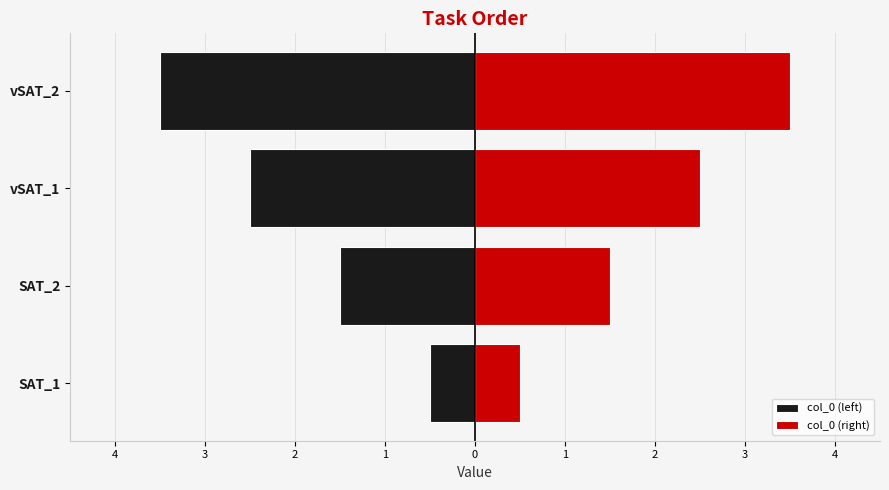

What is the maximum value shown in the chart?

3.5